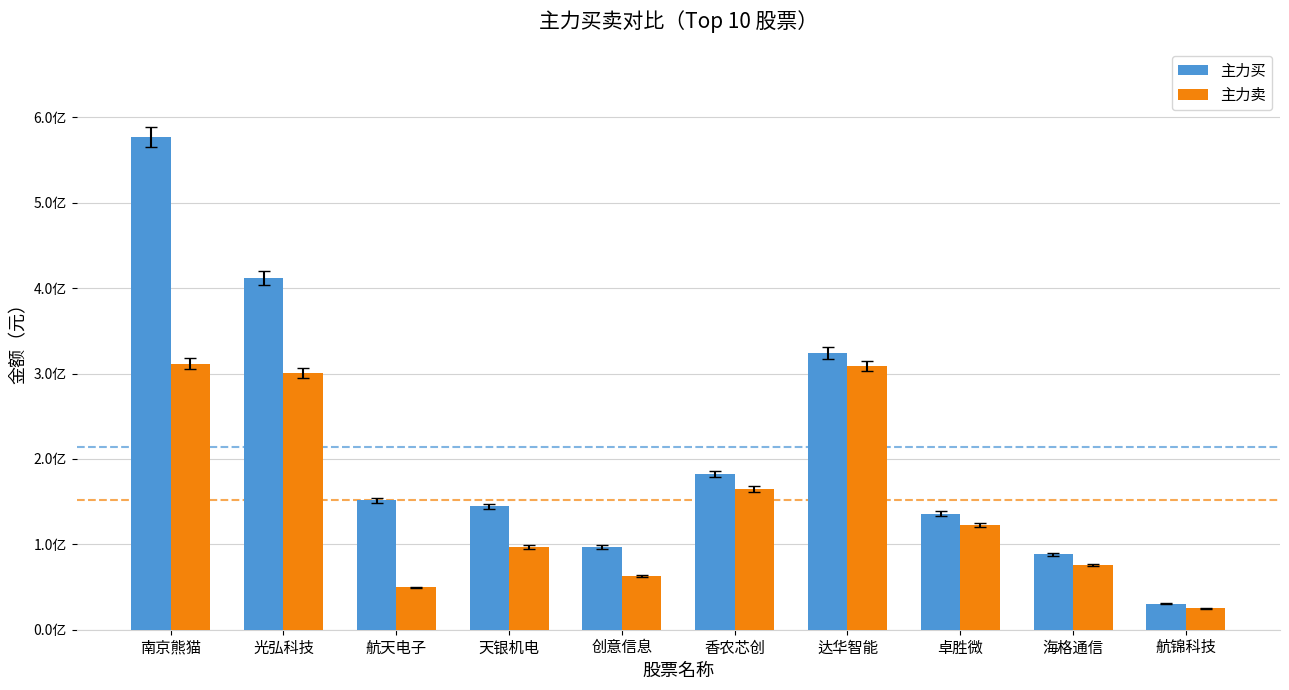

Where does the 主力买 series first go above 151390593?

南京熊猫